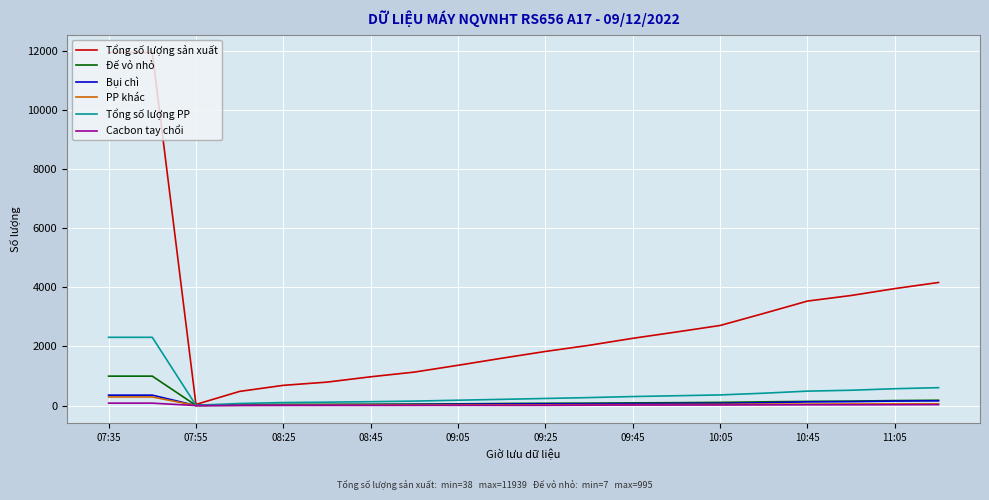

What is the maximum value shown in the chart?

11939